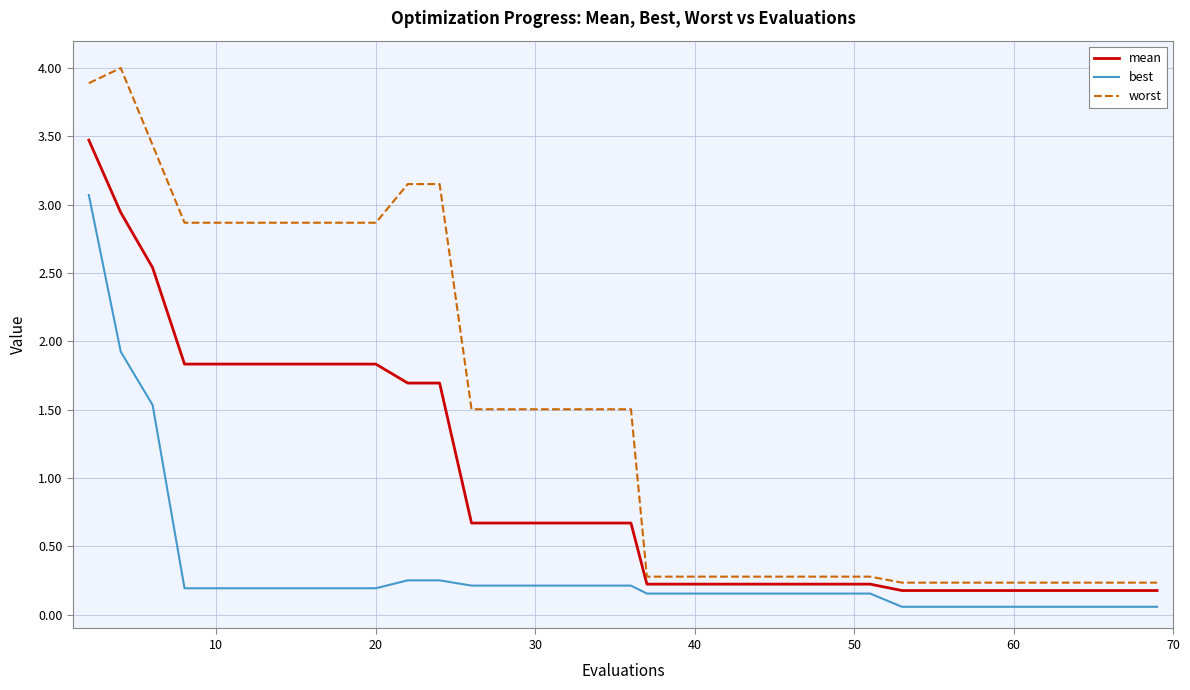

What is the highest value of the worst series?

4.0